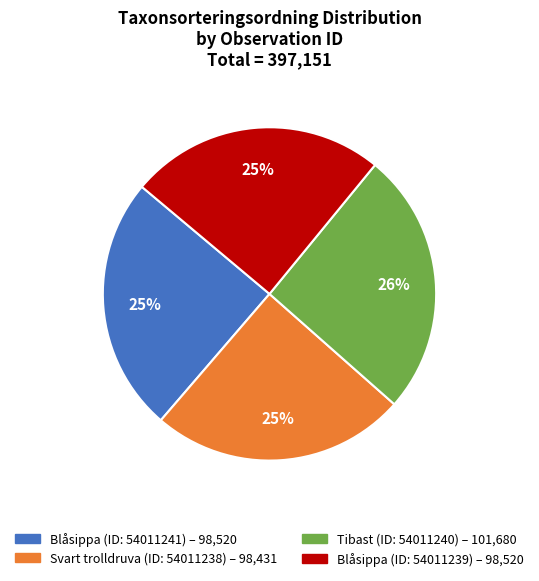

To the nearest percent, what is the average slice percentage?

25%